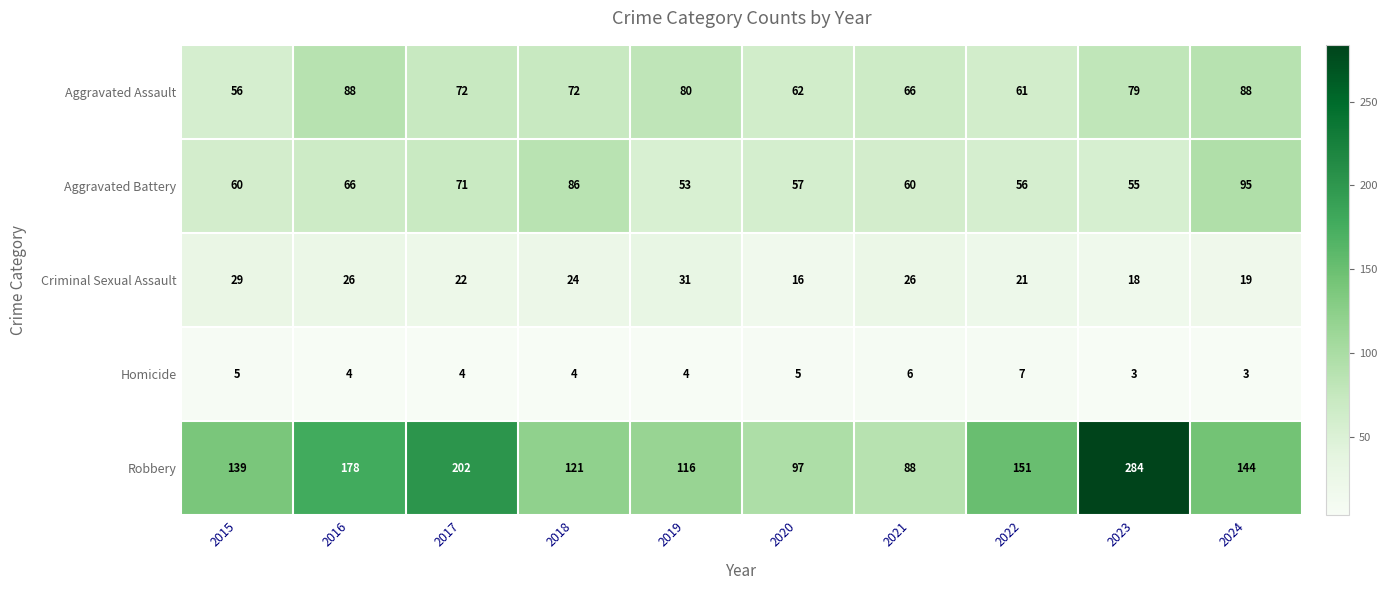

At 2022, list the series in order from largest to smallest.

Robbery, Aggravated Assault, Aggravated Battery, Criminal Sexual Assault, Homicide